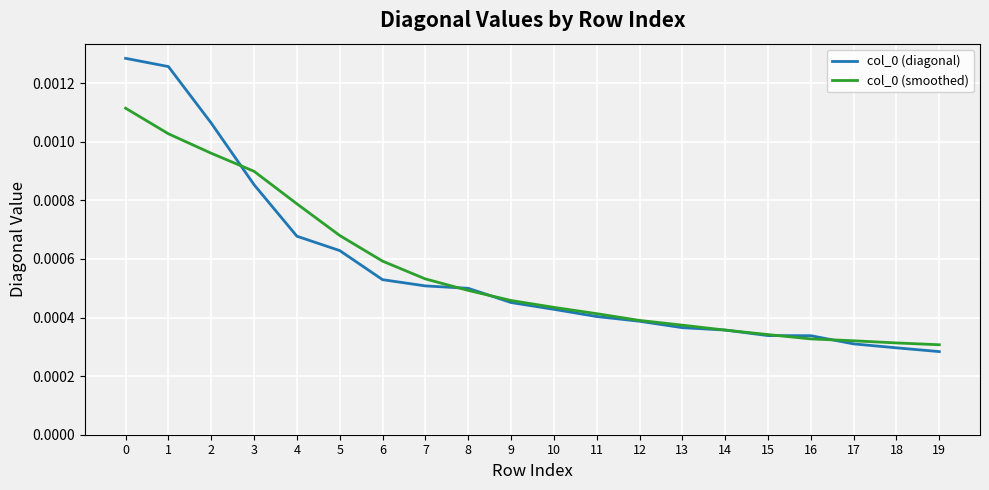

Is the value of col_0 (diagonal) at 8 greater than the value of col_0 (smoothed) at 9?

Yes